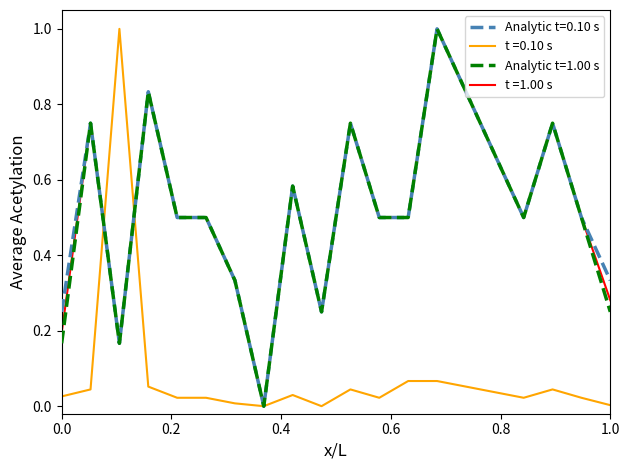

What is the highest value of the t =0.10 s series?

1.0